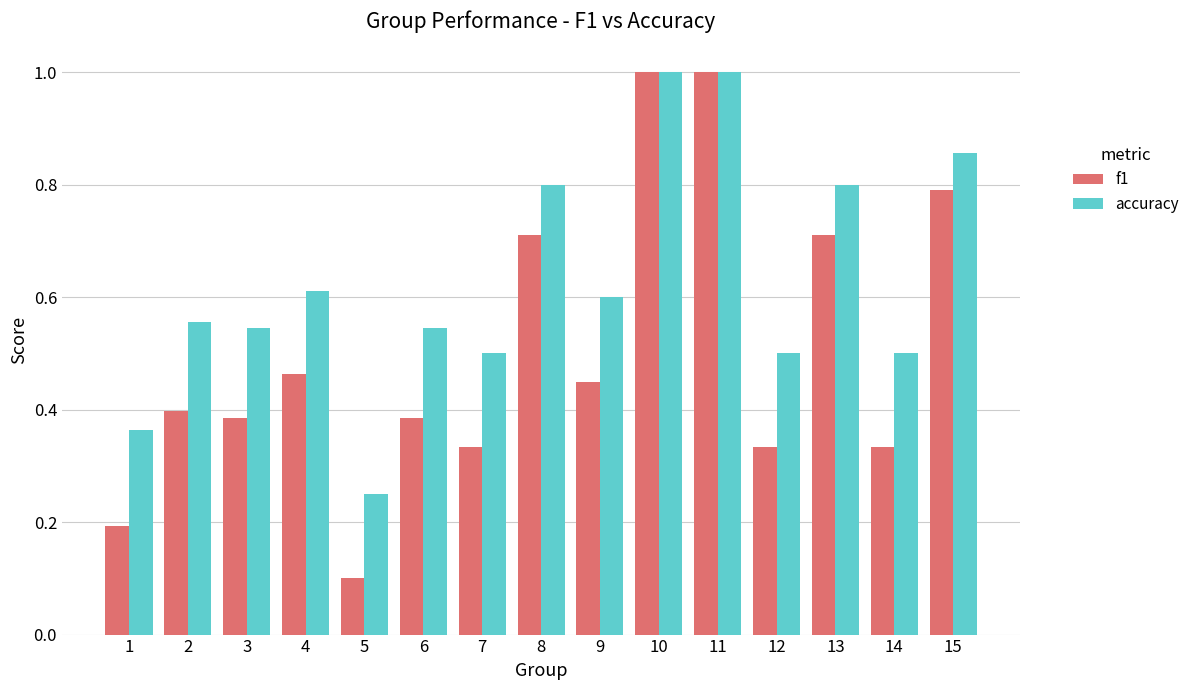

Is the value of f1 at 9 greater than the value of accuracy at 15?

No